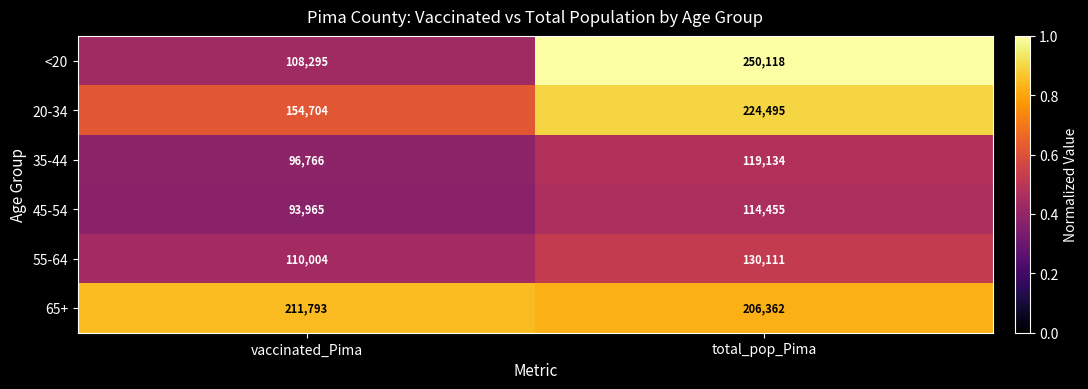

At which label does 35-44 reach its minimum?

vaccinated_Pima